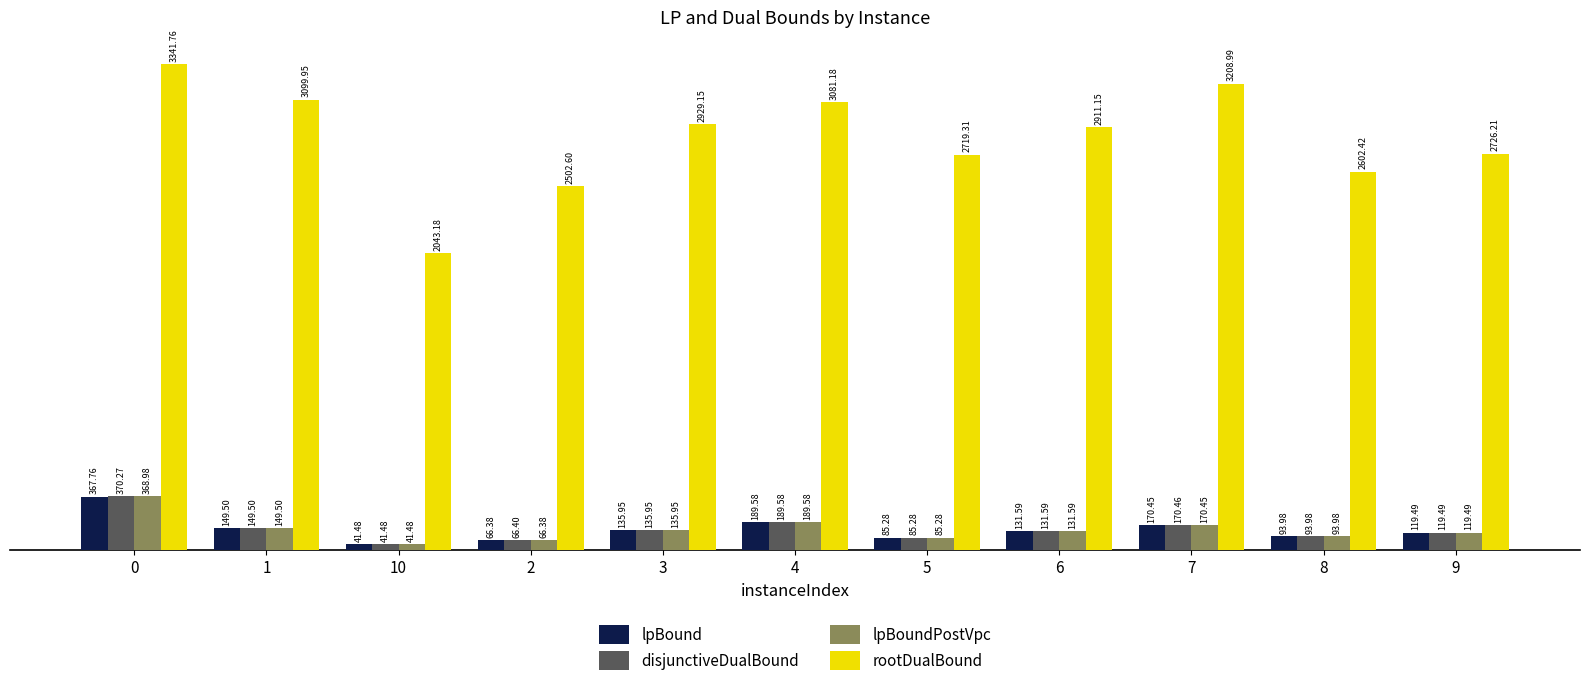

Rank the series by their maximum value, from lowest to highest.

lpBound, lpBoundPostVpc, disjunctiveDualBound, rootDualBound